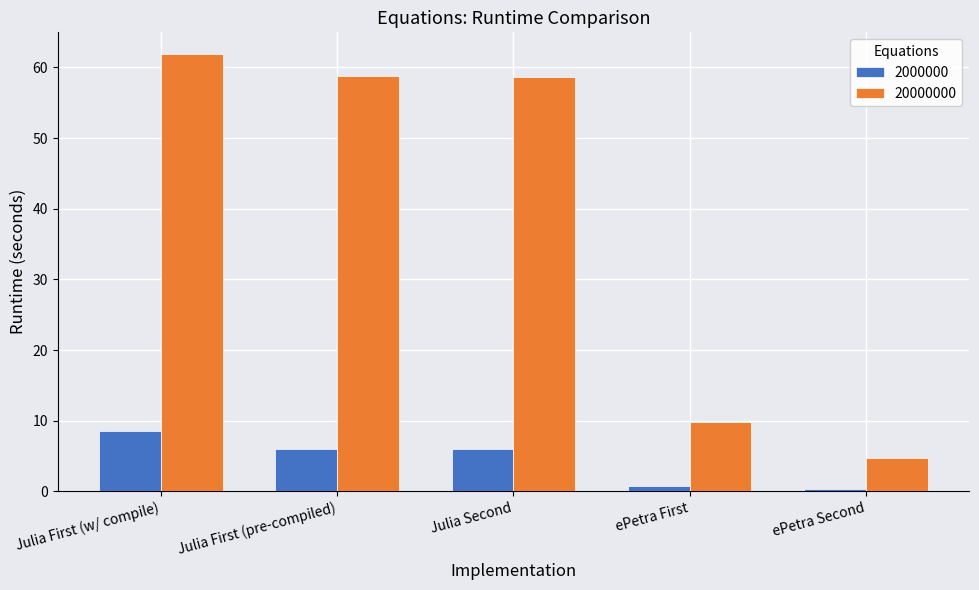

Rank the series at Julia First (w/ compile) from lowest to highest value.

2000000, 20000000